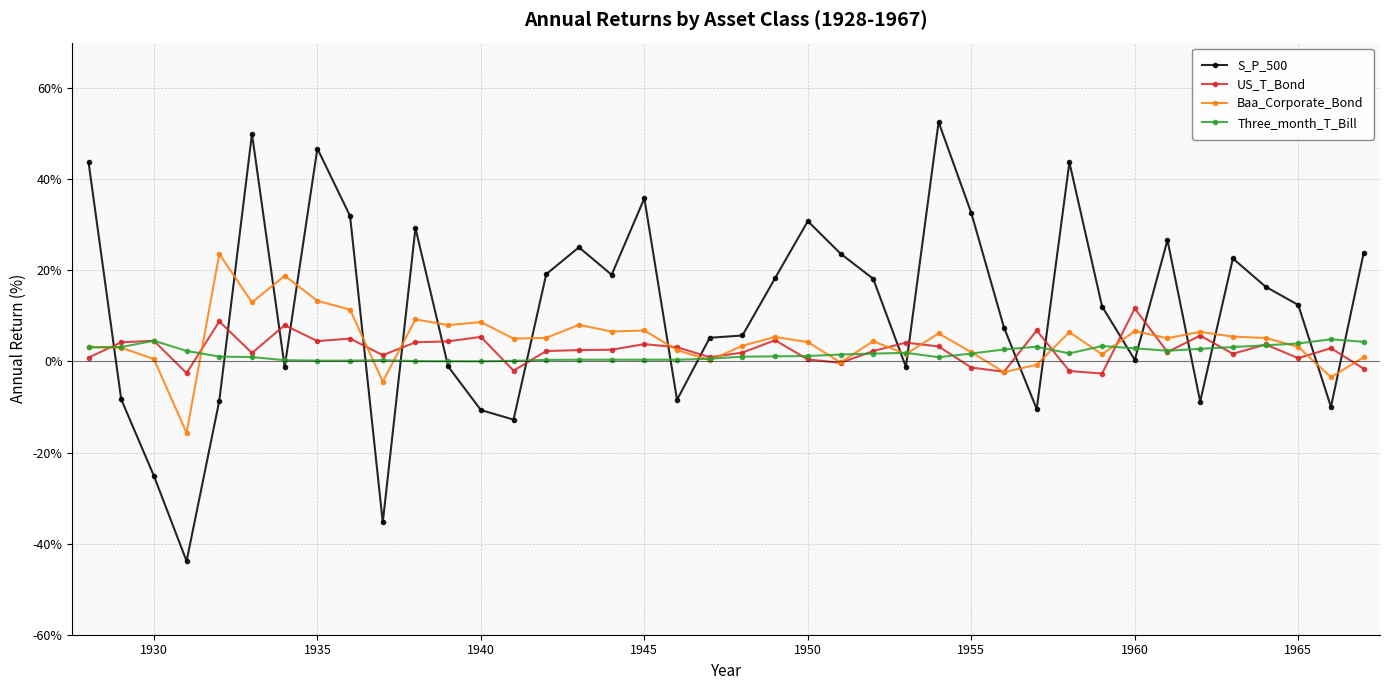

At how many categories does at least one series exceed 21?

16